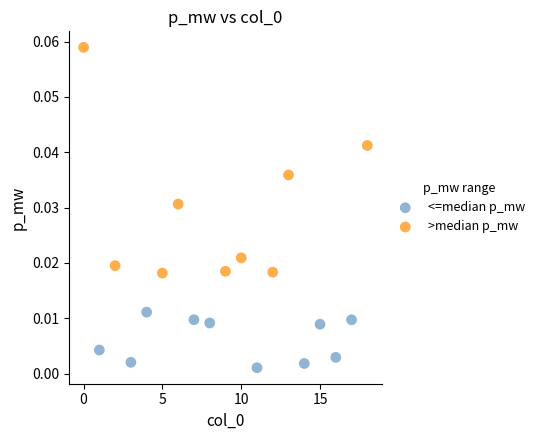

Which series reaches the minimum Y coordinate?

<=median p_mw